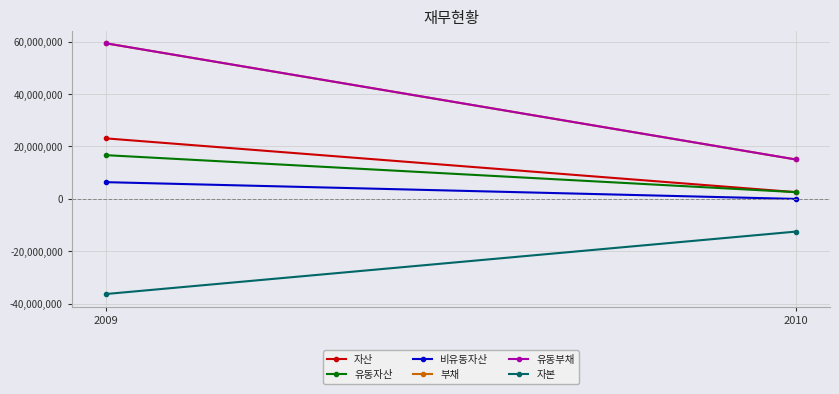

Which category has the highest value across all series?

2009